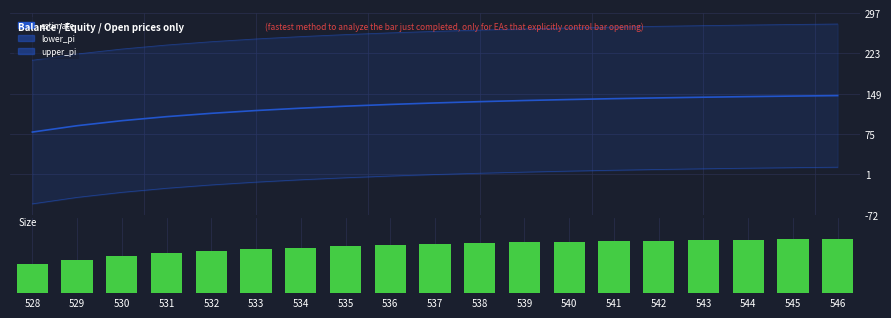

What is the spread (max minus min) of values at 546?

276.8